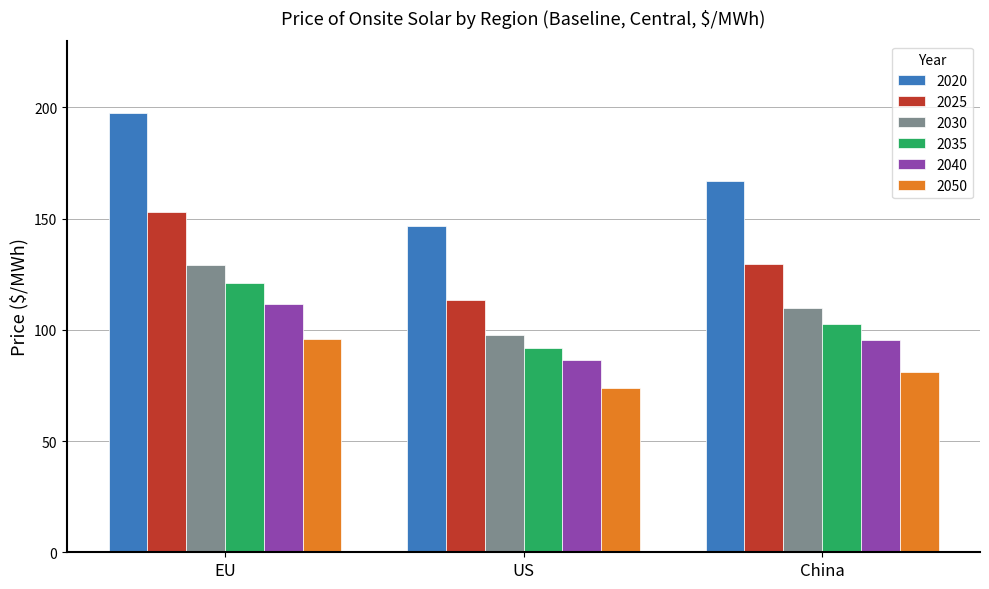

What is the sum of all 2030 values?

336.8